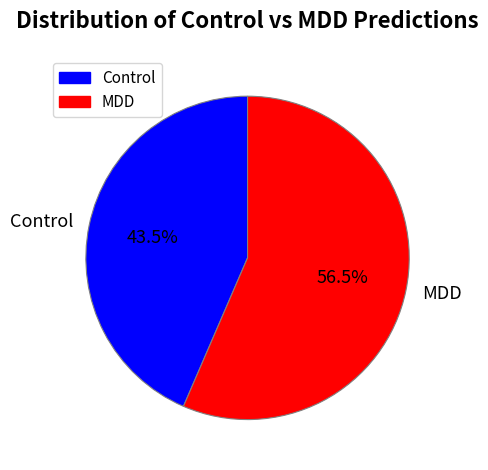

Rank the categories by value from lowest to highest.

Control, MDD